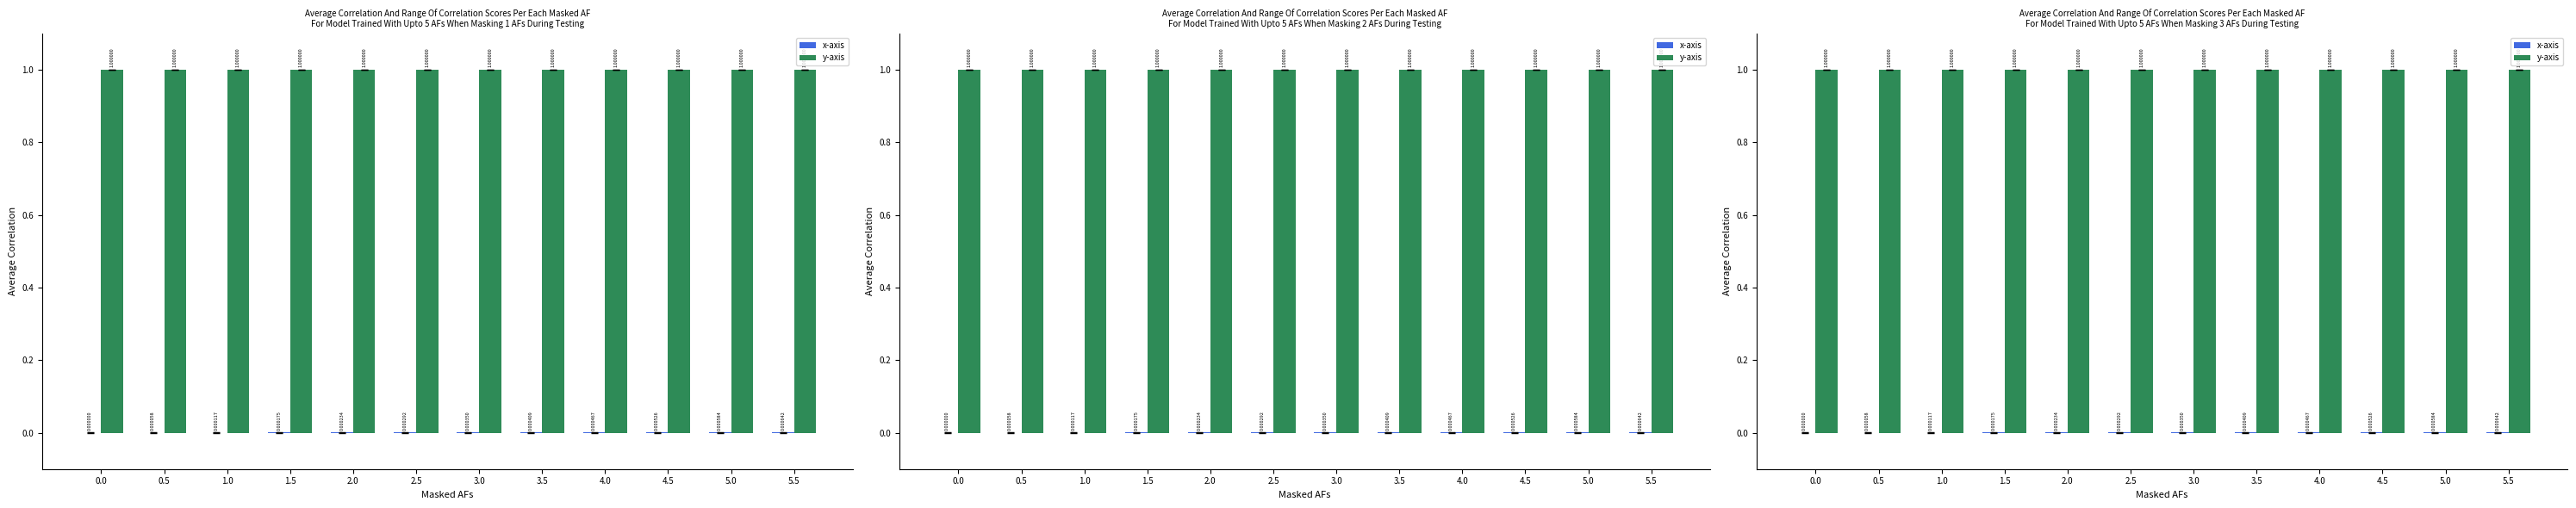

At 4.0, list the series in order from smallest to largest.

x-axis, y-axis